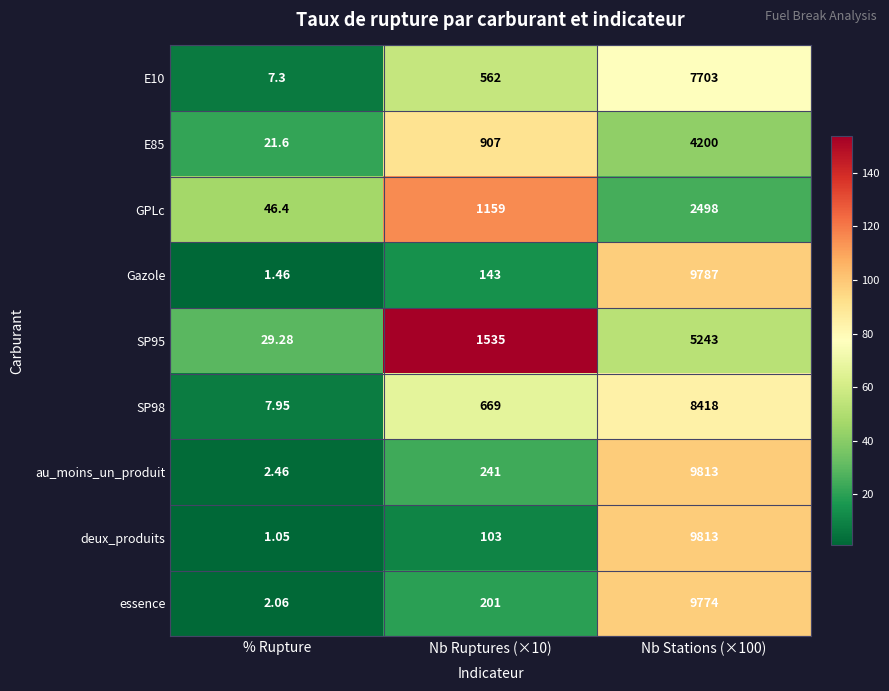

Which series changed the most between Nb Ruptures (×10) and Nb Stations (×100)?

deux_produits